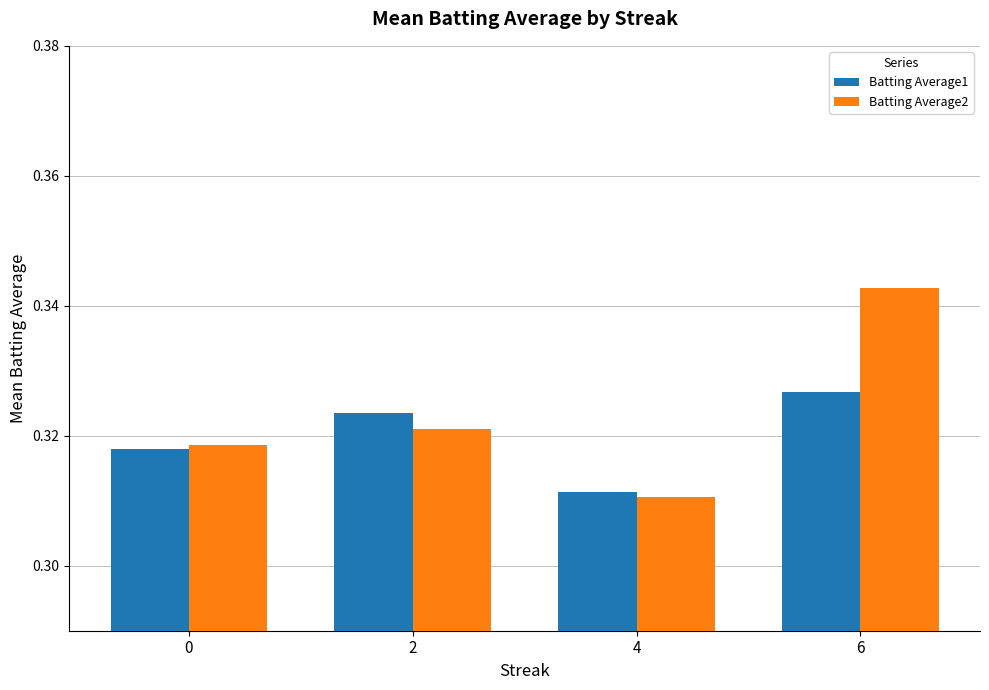

Is the value of Batting Average1 at 2 greater than the value of Batting Average2 at 0?

Yes